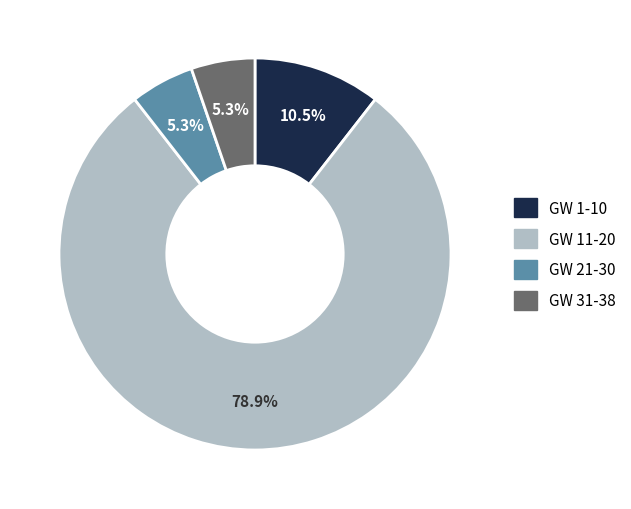

Which has a higher value, GW 31-38 or GW 11-20?

GW 11-20